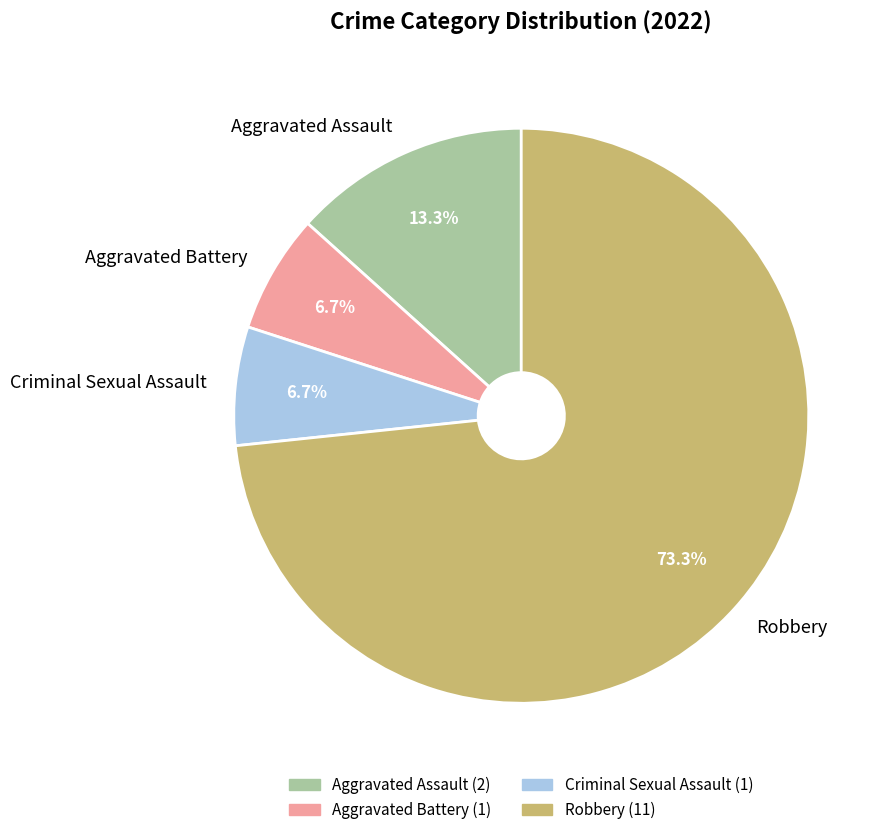

How many slices are in this pie chart?

4